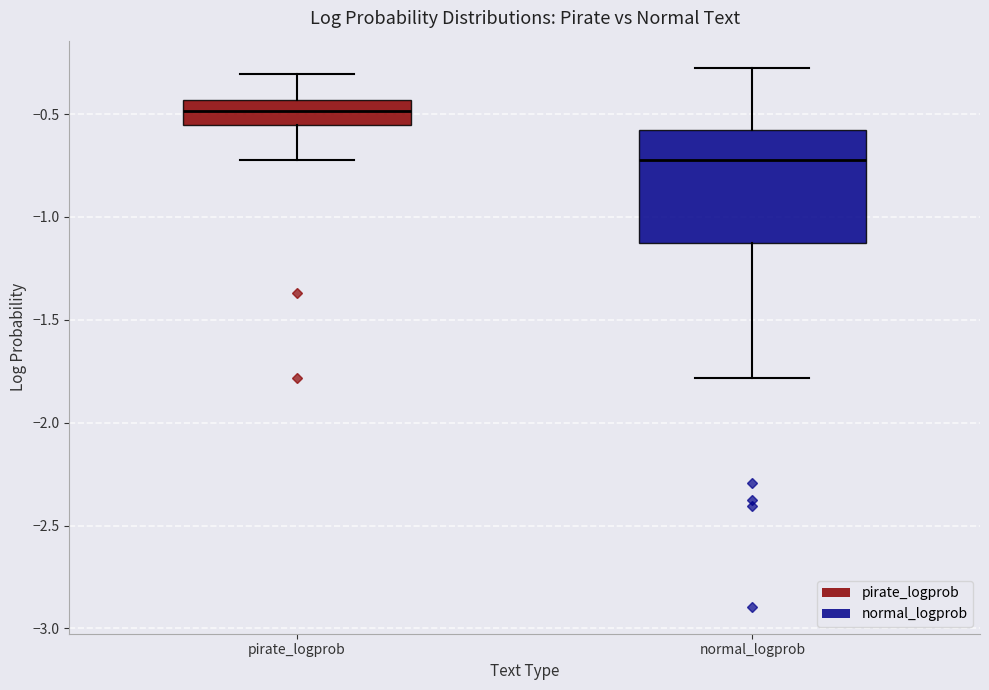

Reading left to right, transcribe this box plot: for each box, give where its median line is, the range the box spans, and where its two whiskers end, as read against the y-axis. The values are not printed on the chart, so give them approximately, as read against the axis.

pirate_logprob: median -0.50, box -0.55 to -0.45, whiskers -0.70 to -0.30
normal_logprob: median -0.70, box -1.15 to -0.60, whiskers -1.80 to -0.25